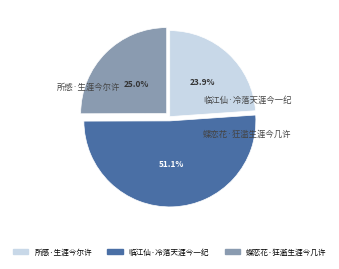

What percentage is NOT represented by 所感·生涯今尔许?

76.1%